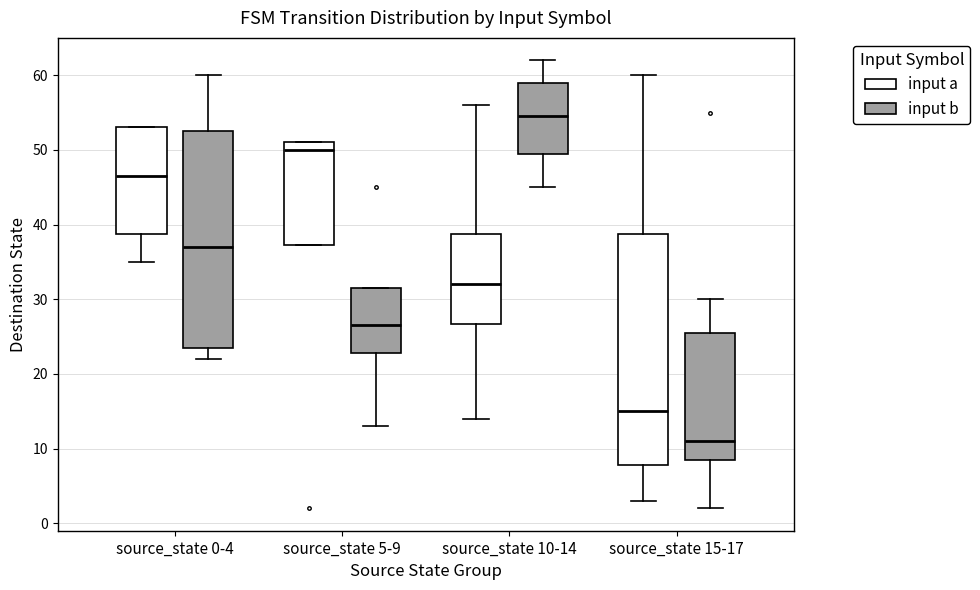

Reading left to right, read every box against the y-axis: the position of its median line, the range the box covers, and the ends of its whiskers. The values are not printed on the chart, so give them approximately, as read against the axis.

source_state 0-4 (input a): median 47, box 39 to 53, whiskers 35 to 53
source_state 0-4 (input b): median 37, box 24 to 53, whiskers 22 to 60
source_state 5-9 (input a): median 50, box 37 to 51, whiskers 37 to 51
source_state 5-9 (input b): median 27, box 23 to 32, whiskers 13 to 32
source_state 10-14 (input a): median 32, box 27 to 39, whiskers 14 to 56
source_state 10-14 (input b): median 55, box 50 to 59, whiskers 45 to 62
source_state 15-17 (input a): median 15, box 8 to 39, whiskers 3 to 60
source_state 15-17 (input b): median 11, box 9 to 26, whiskers 2 to 30